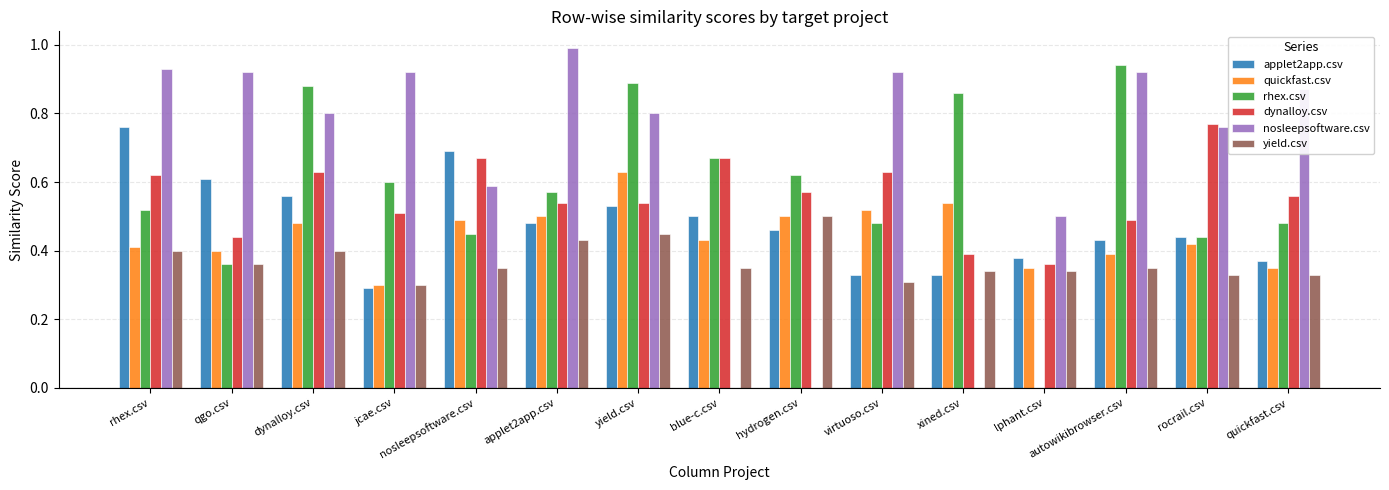

What is the sum of all yield.csv values?

5.5